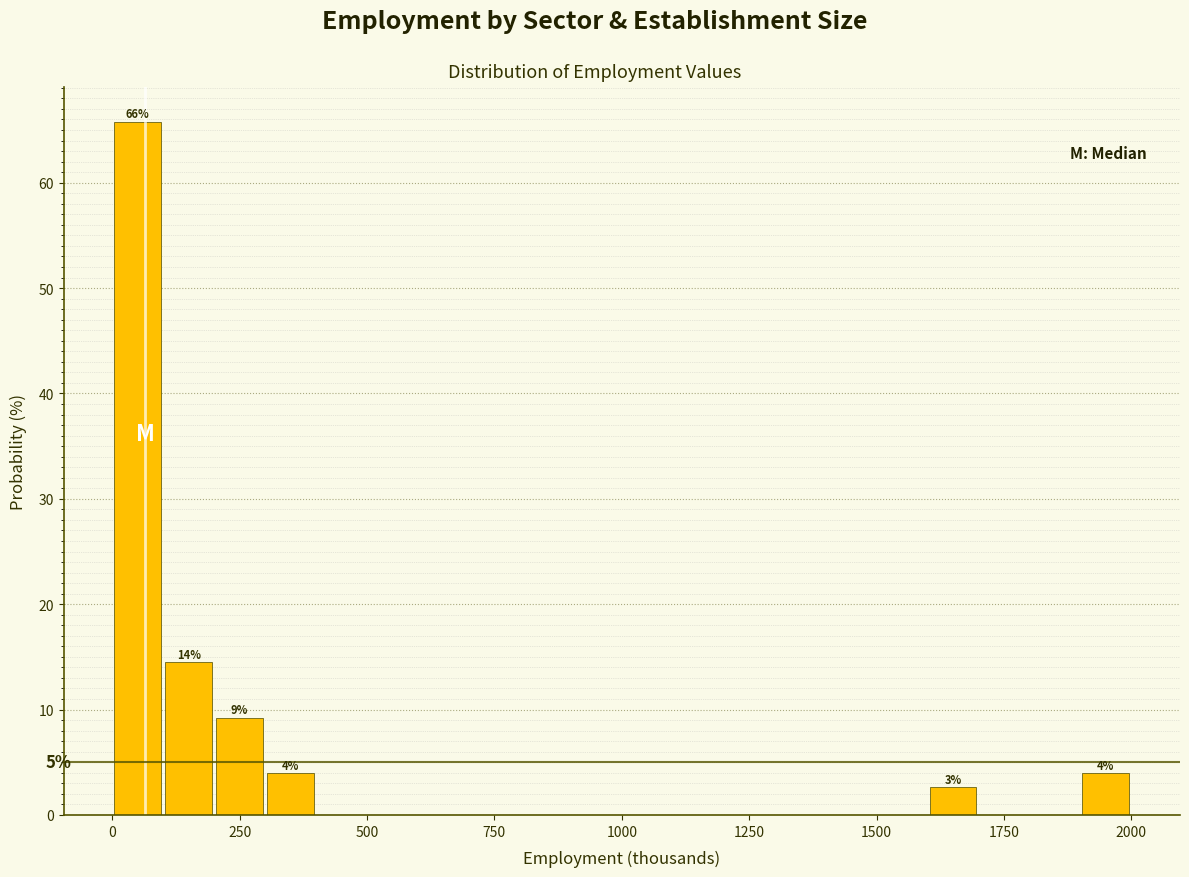

Read against the x-axis, roughly where is the centre of the tallest bar?

50